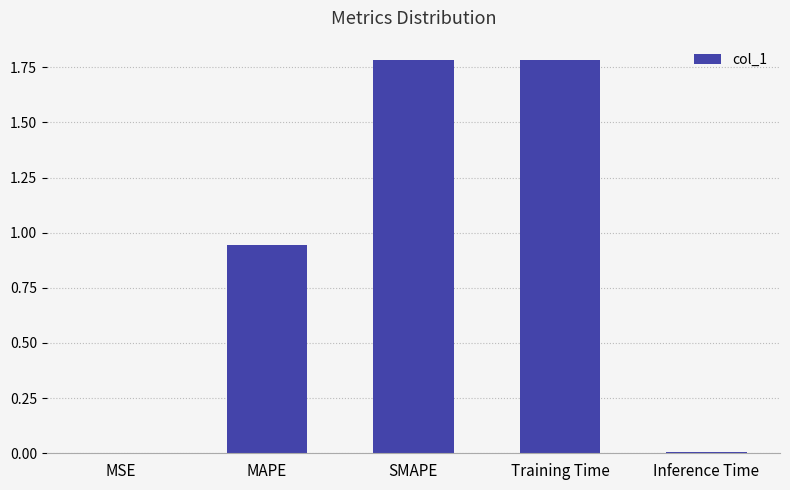

What is the sum of all values?

4.5